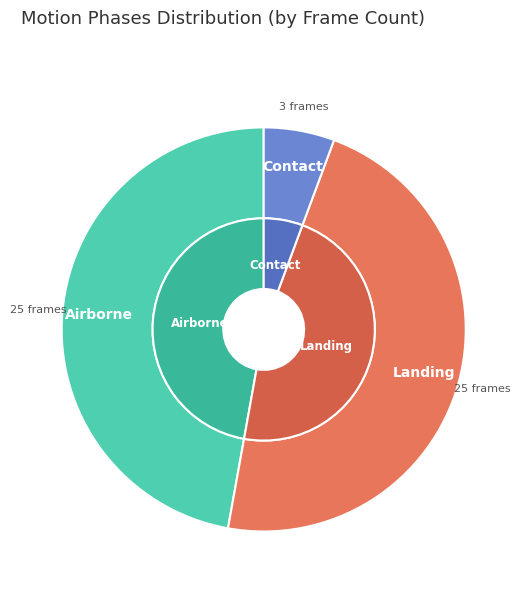

What is the smallest slice in the pie chart?

Contact